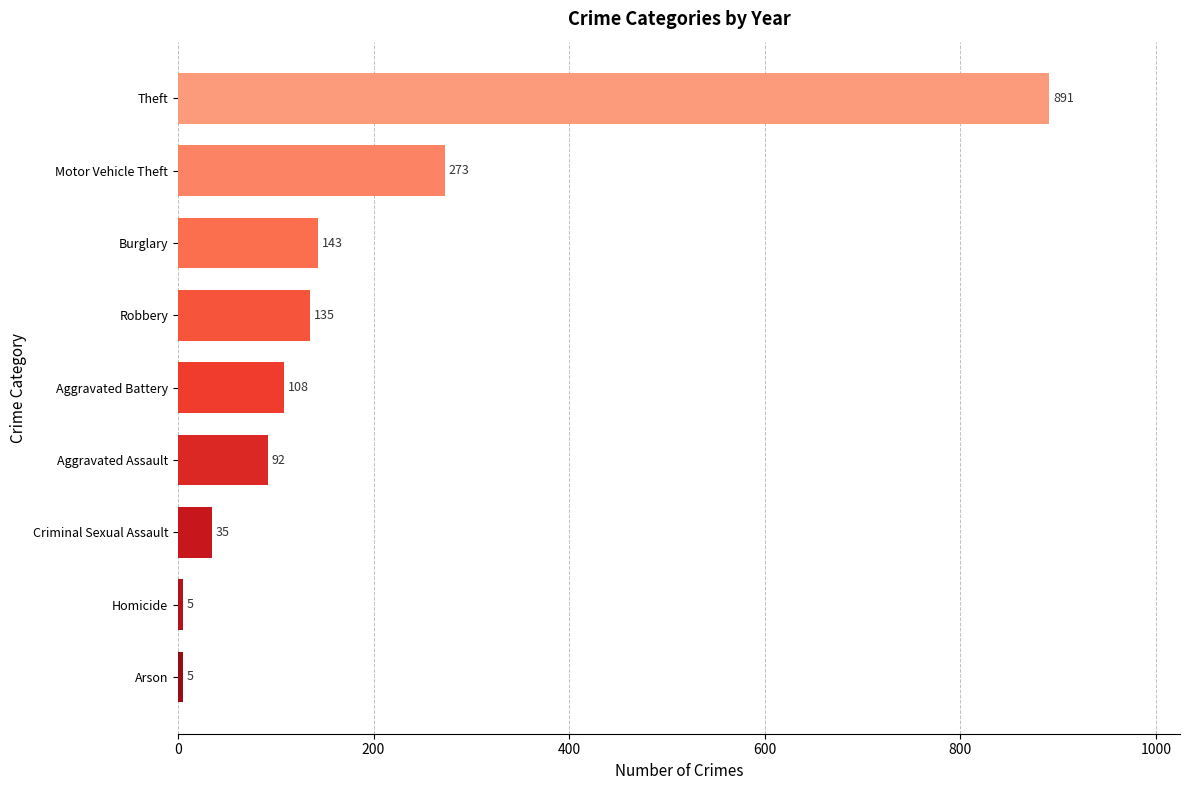

What is the difference between the second highest and second lowest values?

268